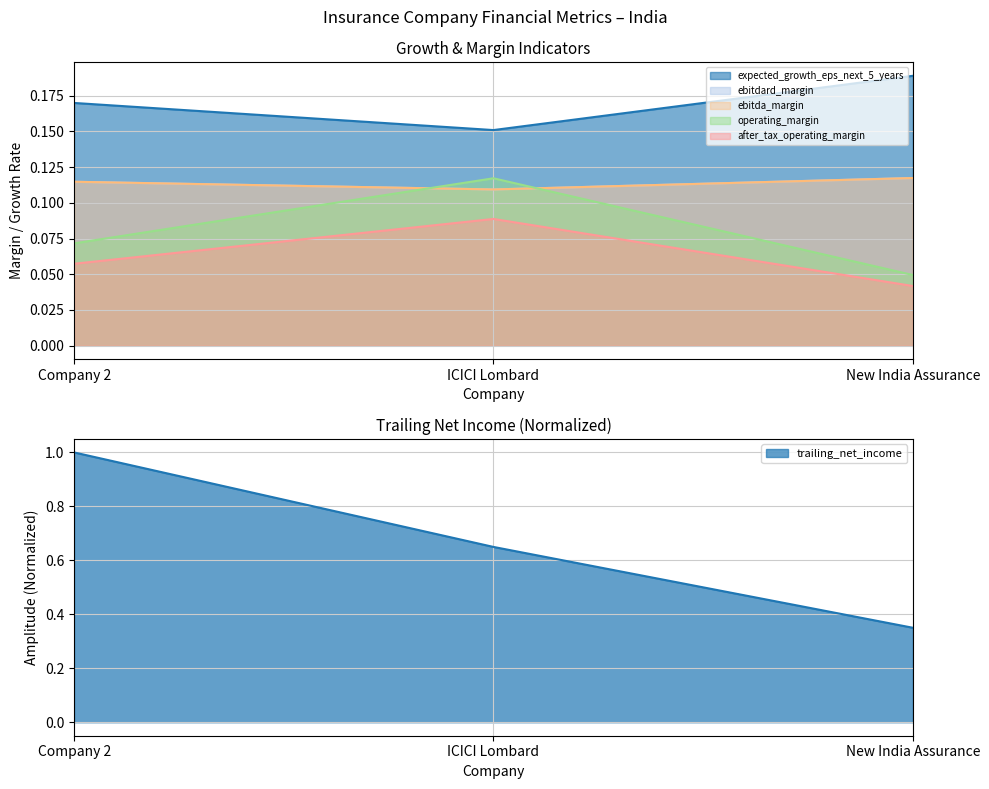

How many lines are shown in the chart?

6